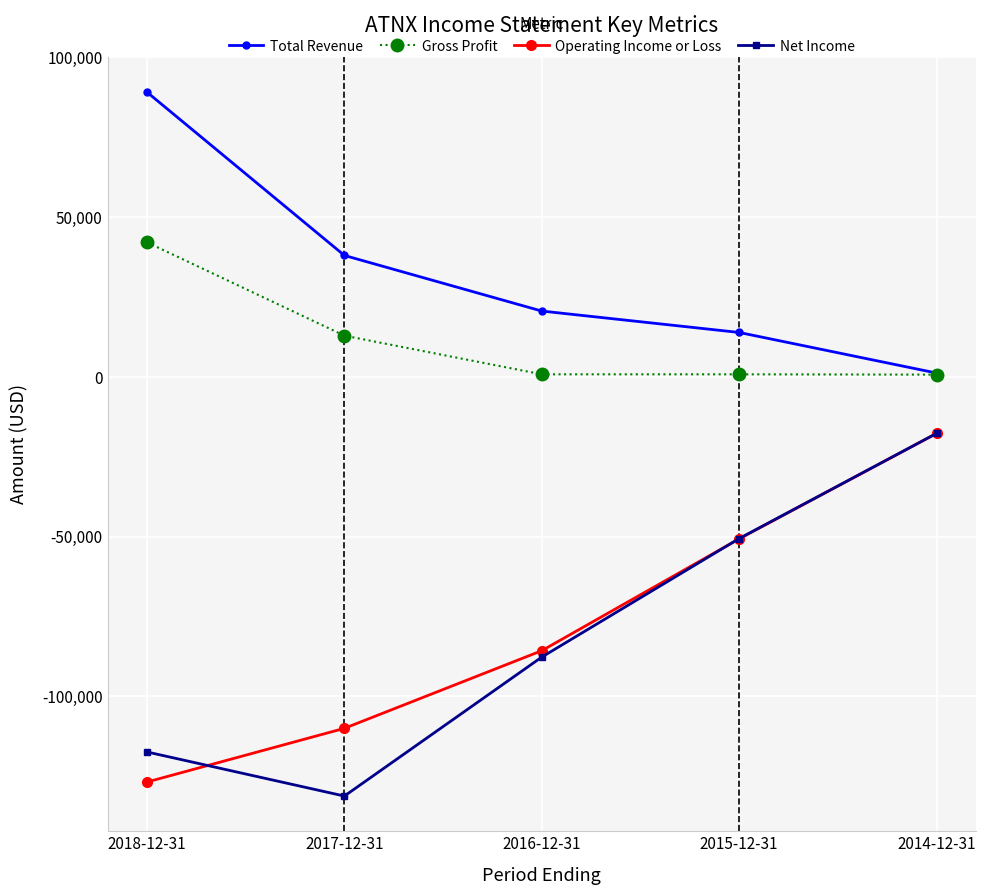

What is the minimum value for Total Revenue?

1200